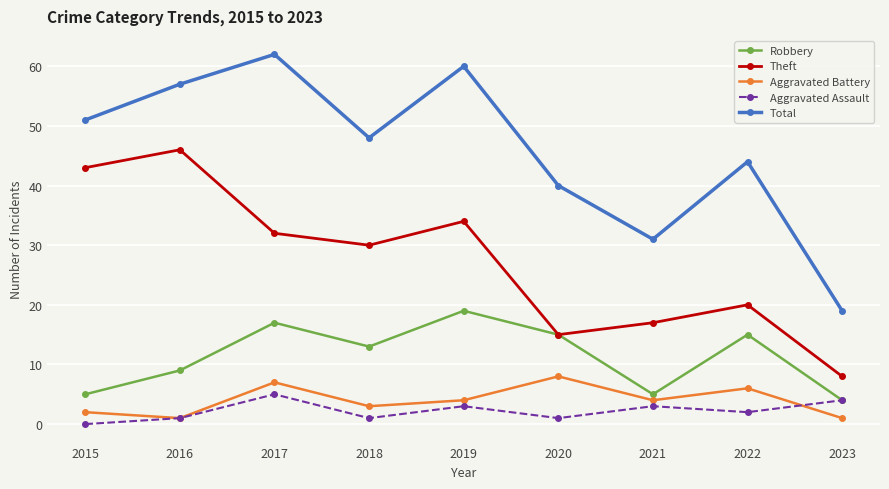

What is the difference between the maximum and minimum values in the Aggravated Assault series?

5